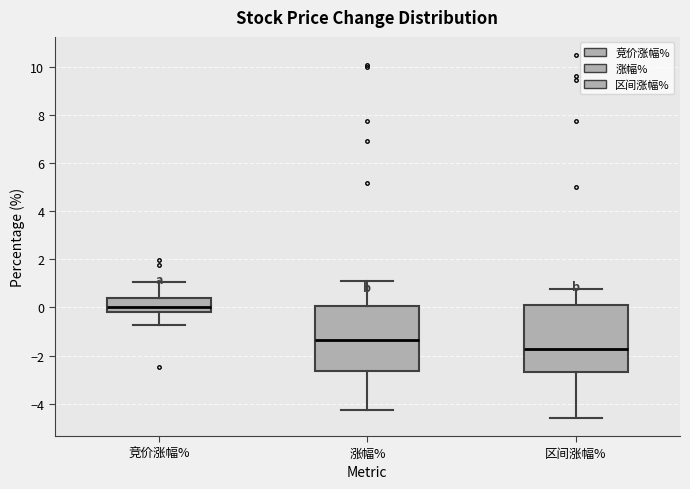

Which box has the lowest median line?

区间涨幅%